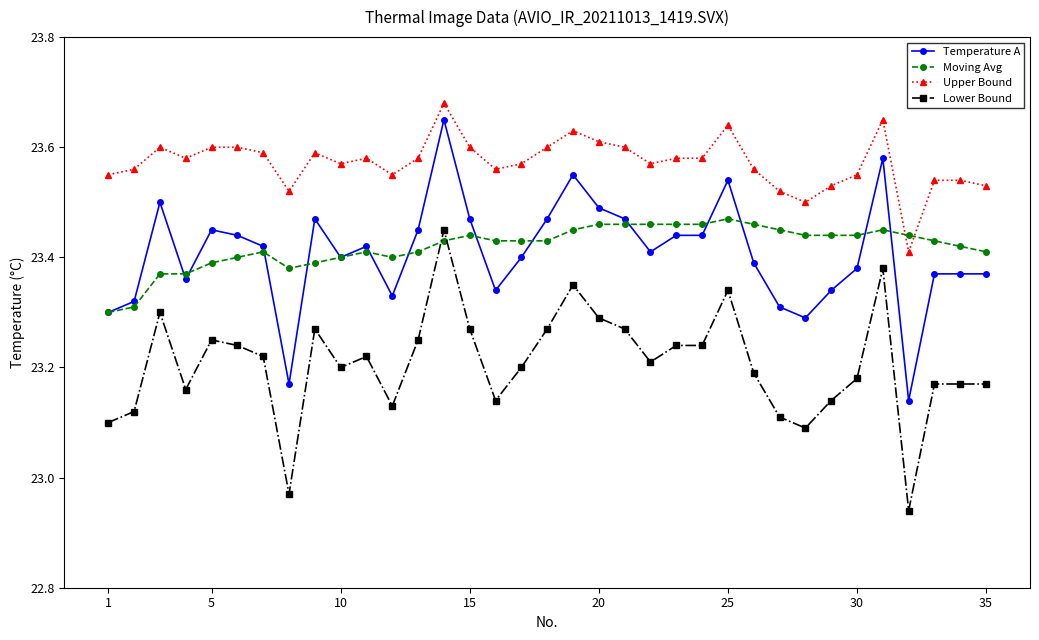

How many times do Lower Bound and Moving Avg cross each other?

2